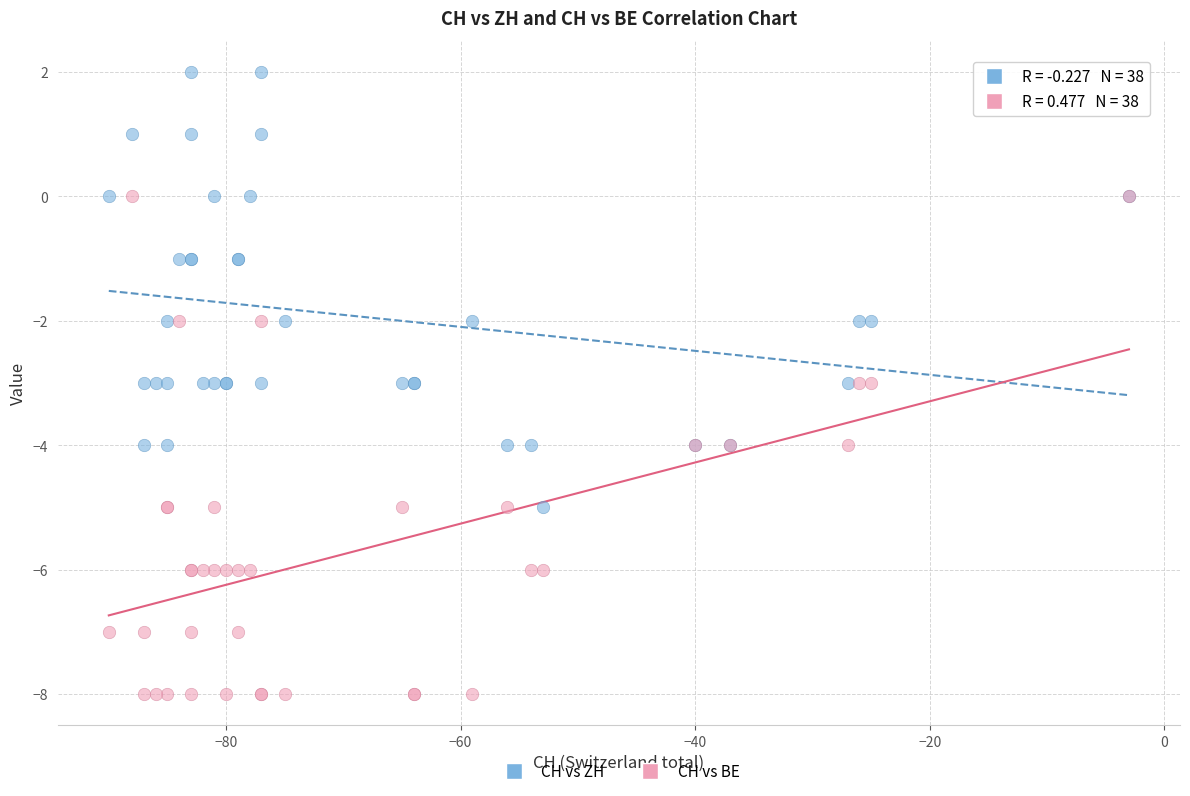

Which series contains the highest Y value?

CH vs ZH